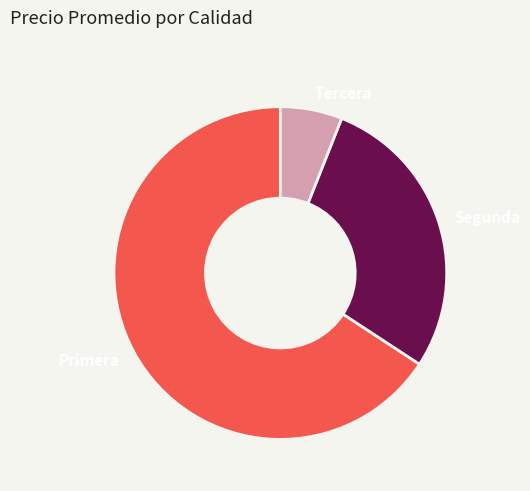

Which category has the biggest portion of the pie?

Primera